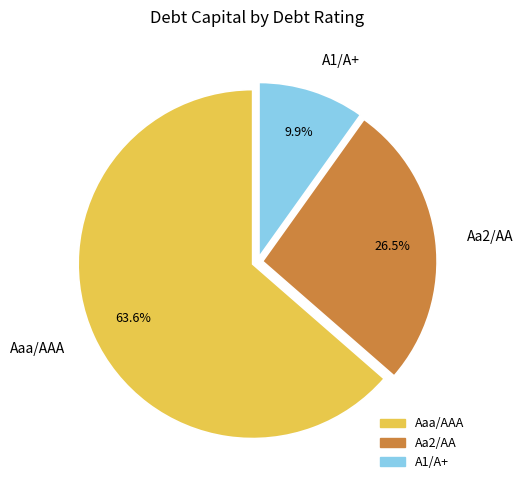

Which slice represents more than half of the pie?

Aaa/AAA